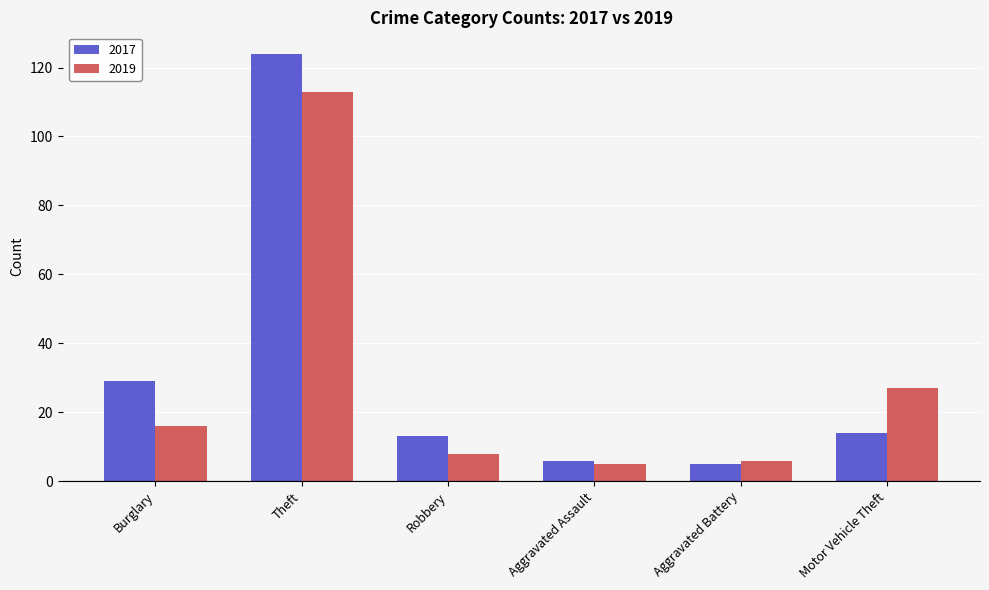

How many data points does each series have?

6